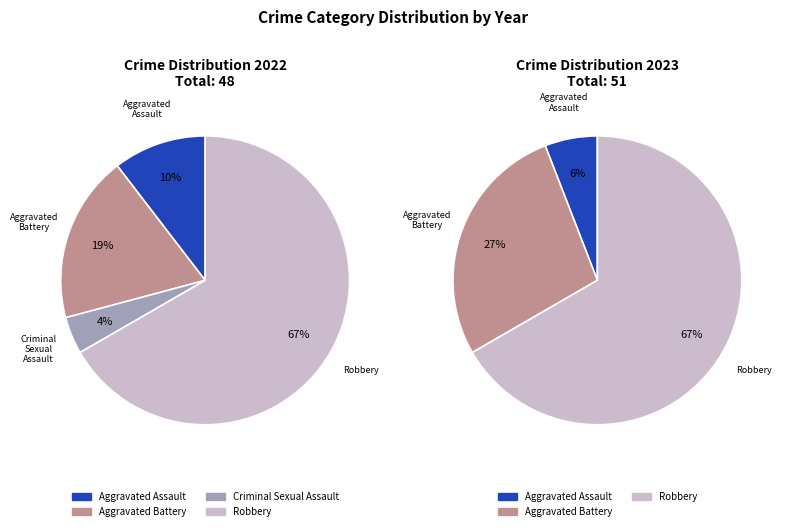

How many segments does this pie chart have?

4